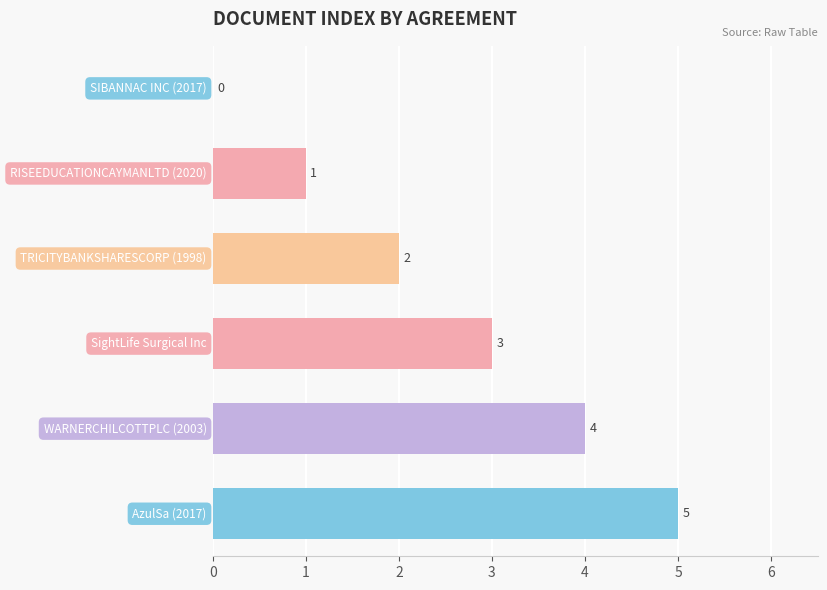

What is the maximum value shown in the chart?

5